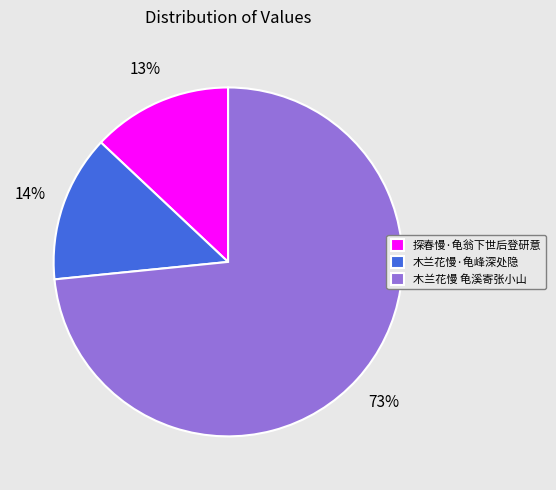

Between 木兰花慢 龟溪寄张小山 and 木兰花慢·龟峰深处隐, which is larger?

木兰花慢 龟溪寄张小山